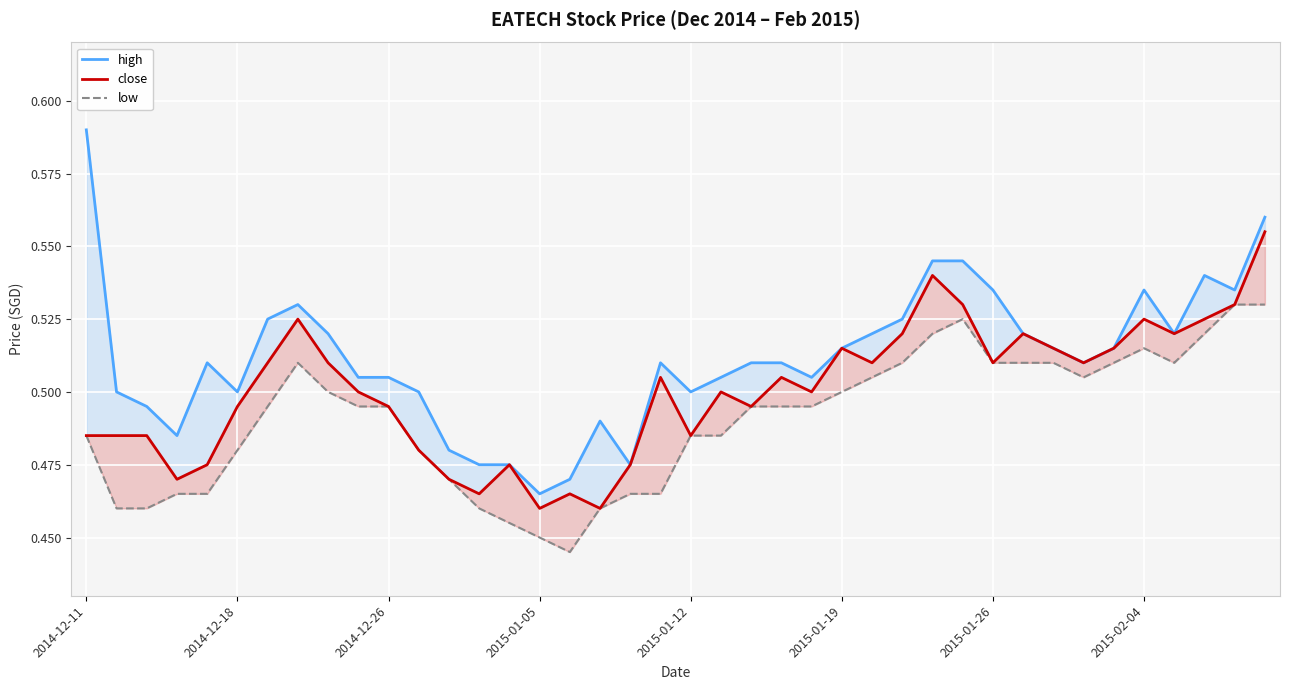

True or false: high and low cross at least once.

False